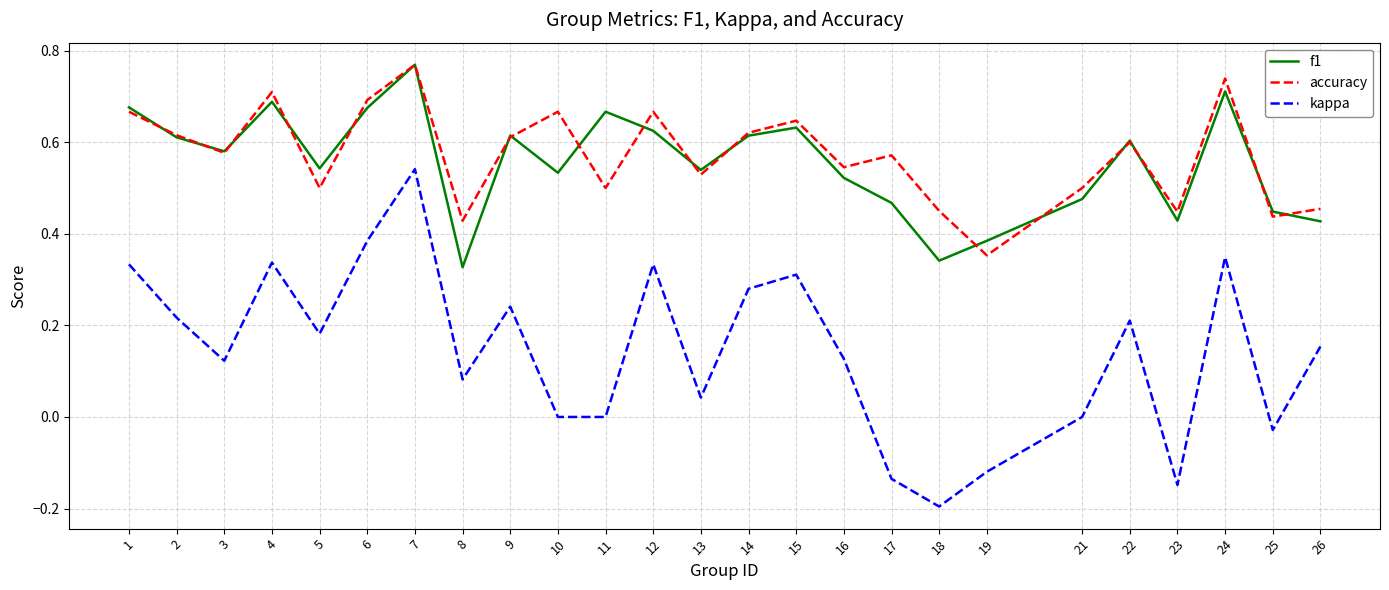

Rank the series at 18 from highest to lowest value.

accuracy, f1, kappa